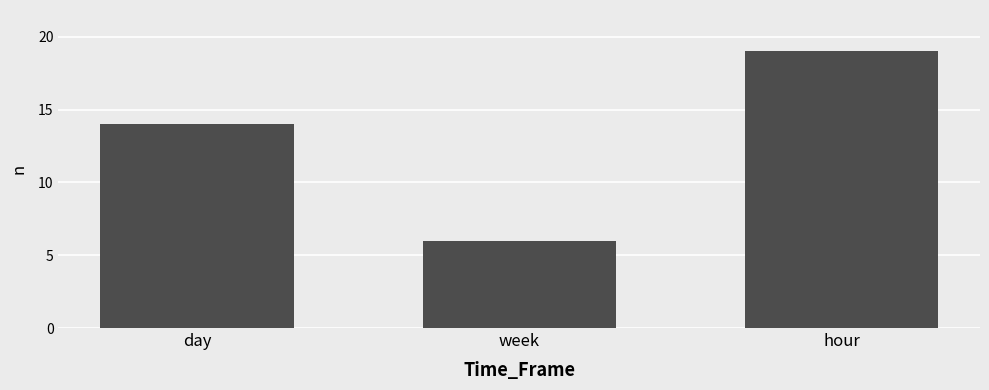

Reading left to right, extract all data points from this chart.

14	6	19